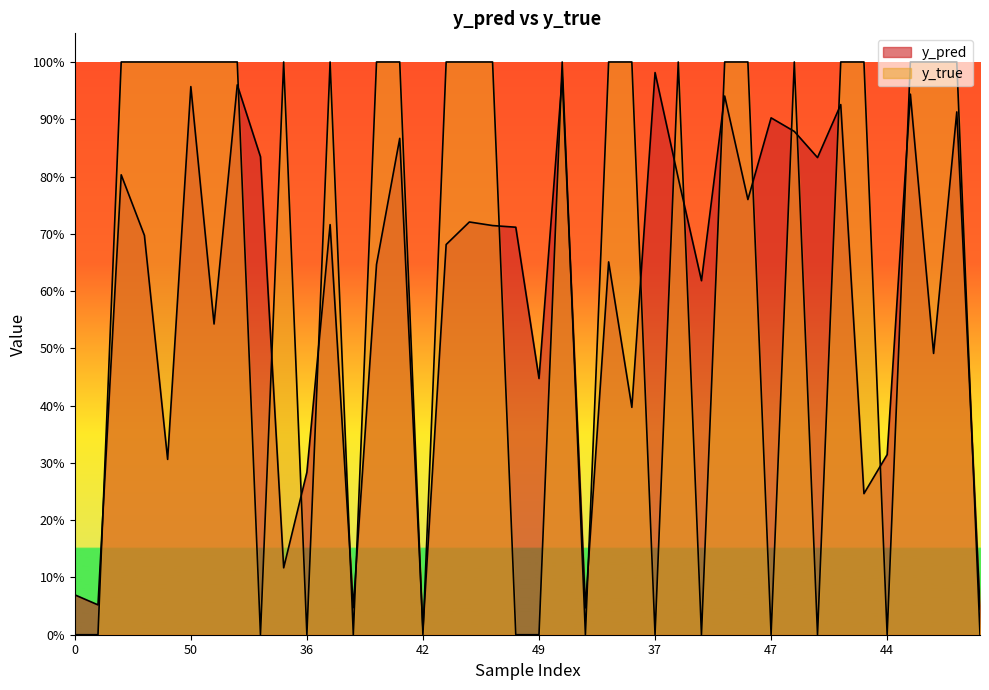

Is it true that y_pred equals 0.9 at 1?

True